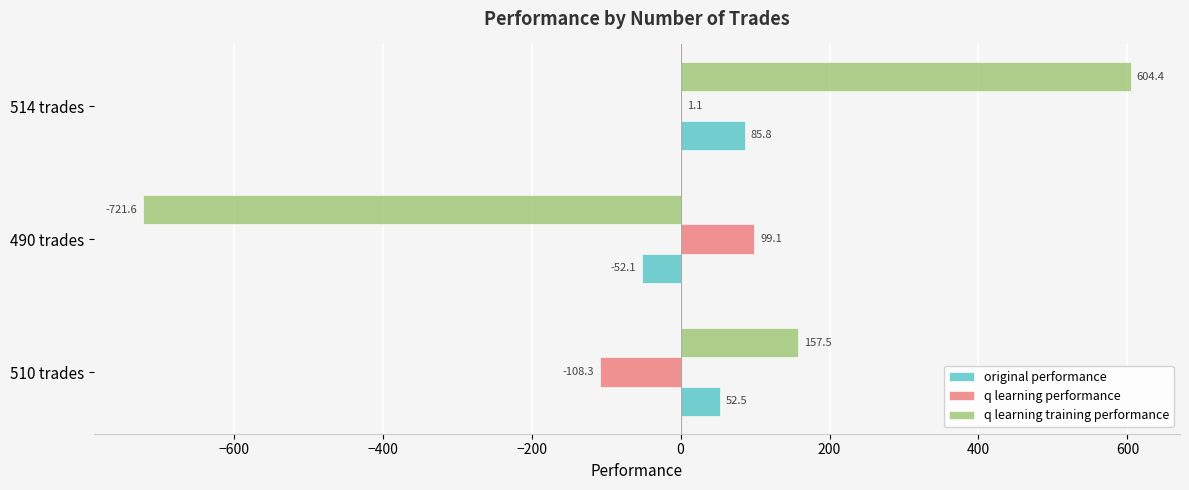

At which category does the chart reach its peak across all series?

514 trades